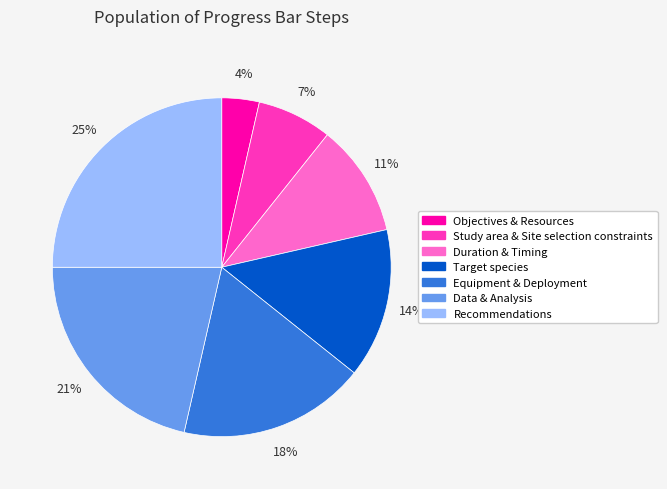

Does Duration & Timing account for over 50% of the chart?

No